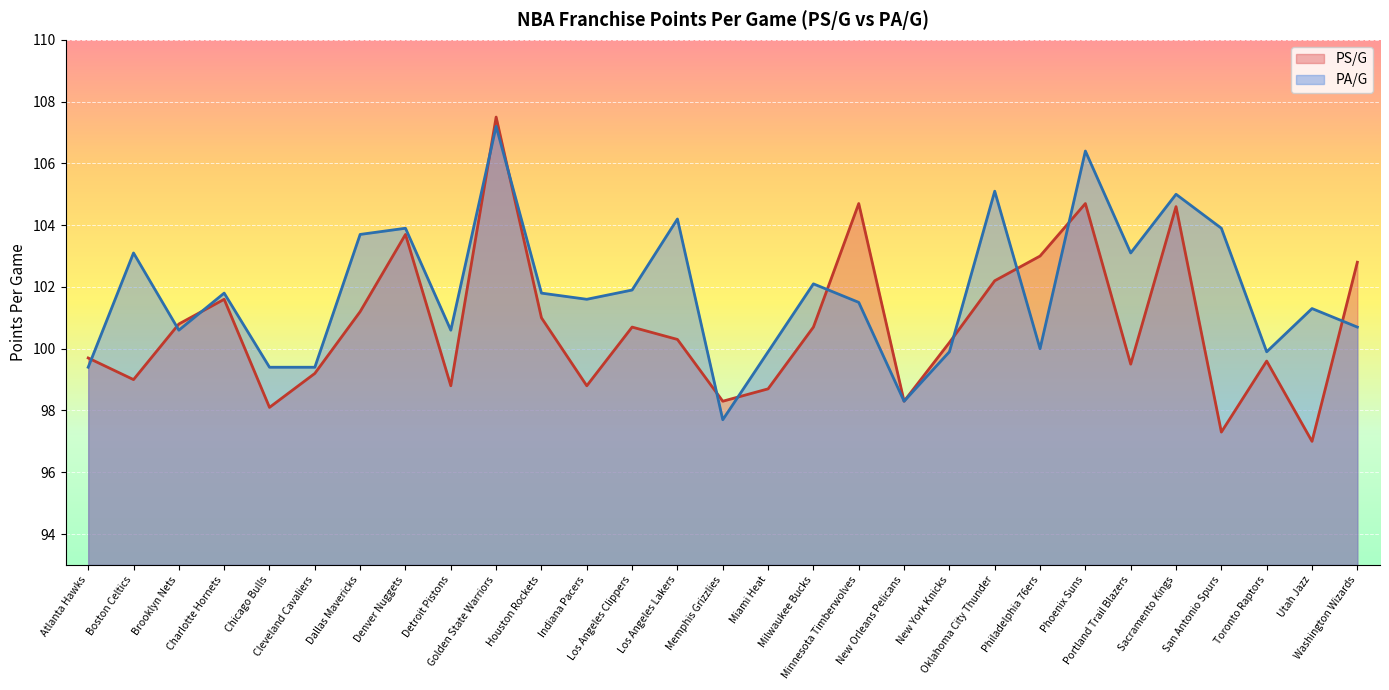

Reading left to right, list all the values displayed in this chart.

PS/G: 99.7	99.0	100.8	101.6	98.1	99.2	101.2	103.7	98.8	107.5	101.0	98.8	100.7	100.3	98.3	98.7	100.7	104.7	98.3	100.2	102.2	103.0	104.7	99.5	104.6	97.3	99.6	97.0	102.8
PA/G: 99.4	103.1	100.6	101.8	99.4	99.4	103.7	103.9	100.6	107.2	101.8	101.6	101.9	104.2	97.7	99.9	102.1	101.5	98.3	99.9	105.1	100.0	106.4	103.1	105.0	103.9	99.9	101.3	100.7